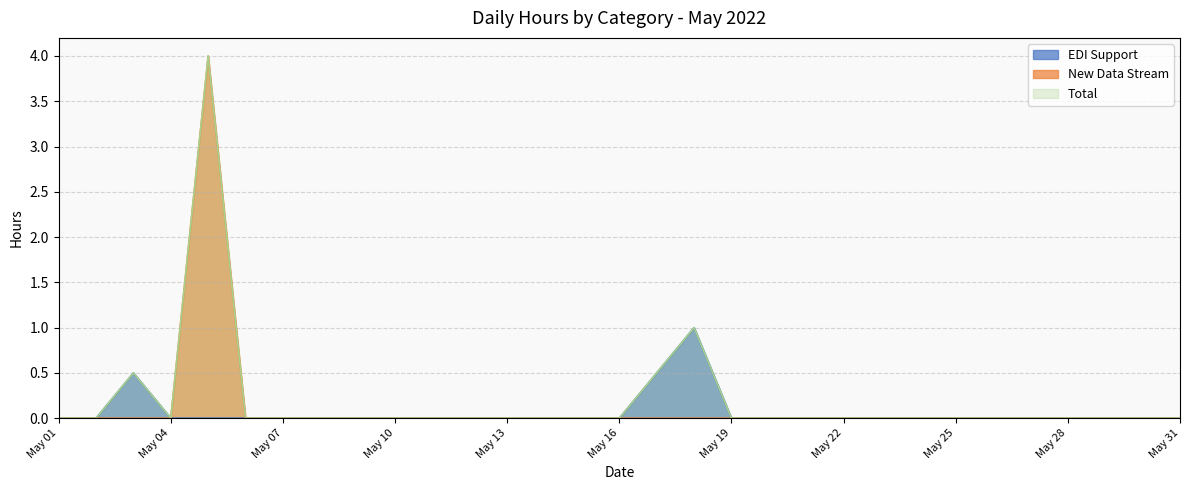

Reading left to right, list all the values displayed in this chart.

EDI Support: 0.0	0.0	0.5	0.0	0.0	0.0	0.0	0.0	0.0	0.0	0.0	0.0	0.0	0.0	0.0	0.0	0.5	1.0	0.0	0.0	0.0	0.0	0.0	0.0	0.0	0.0	0.0	0.0	0.0	0.0	0.0
New Data Stream: 0.0	0.0	0.0	0.0	4.0	0.0	0.0	0.0	0.0	0.0	0.0	0.0	0.0	0.0	0.0	0.0	0.0	0.0	0.0	0.0	0.0	0.0	0.0	0.0	0.0	0.0	0.0	0.0	0.0	0.0	0.0
Total: 0.0	0.0	0.5	0.0	4.0	0.0	0.0	0.0	0.0	0.0	0.0	0.0	0.0	0.0	0.0	0.0	0.5	1.0	0.0	0.0	0.0	0.0	0.0	0.0	0.0	0.0	0.0	0.0	0.0	0.0	0.0